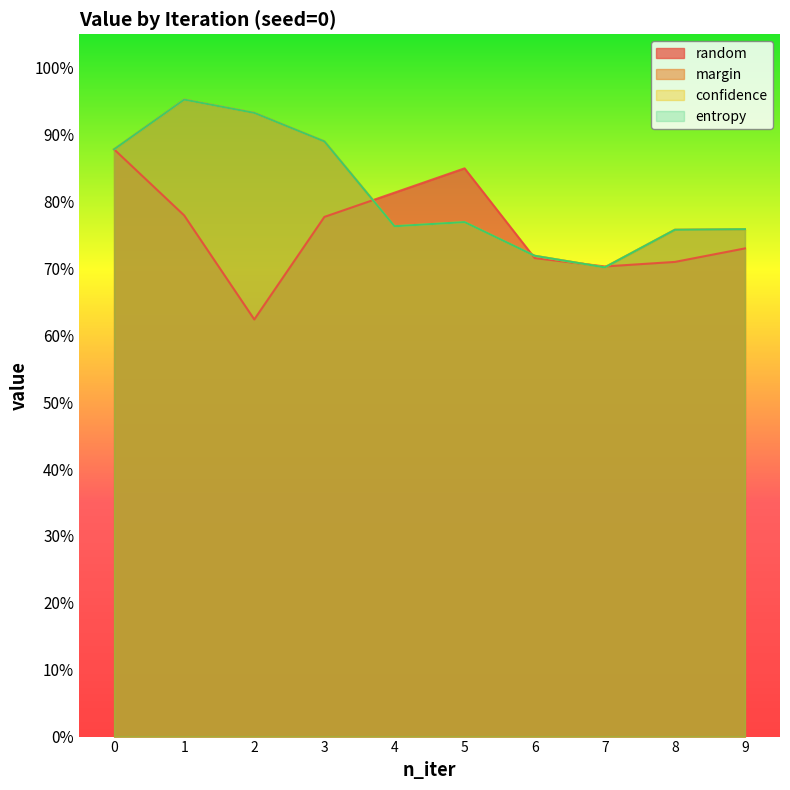

What is the difference between the maximum and minimum values in the entropy series?

0.3